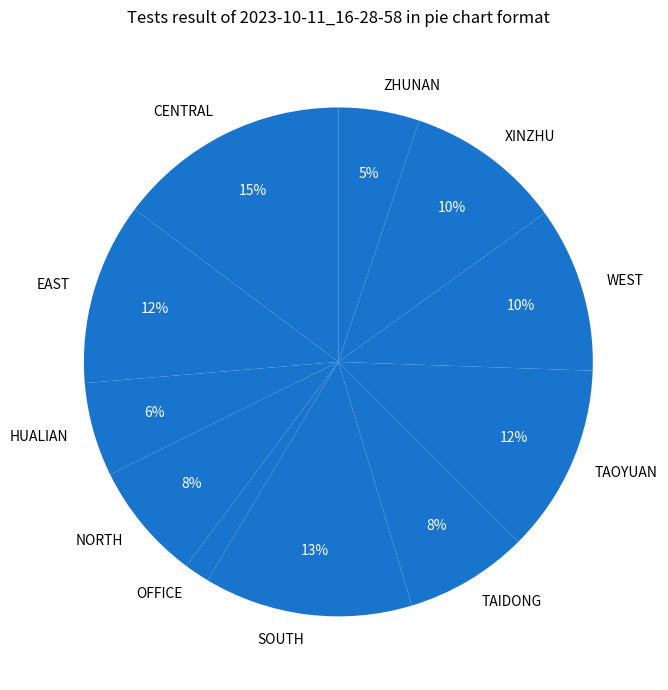

The HUALIAN slice represents 21% of the pie. True or false?

False